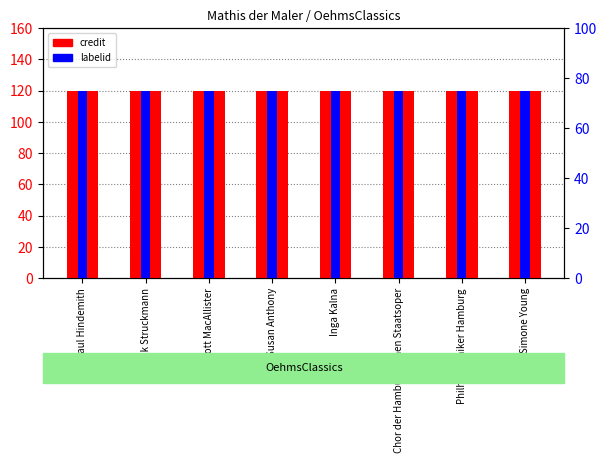

At which label is labelid closest to 75?

Paul Hindemith